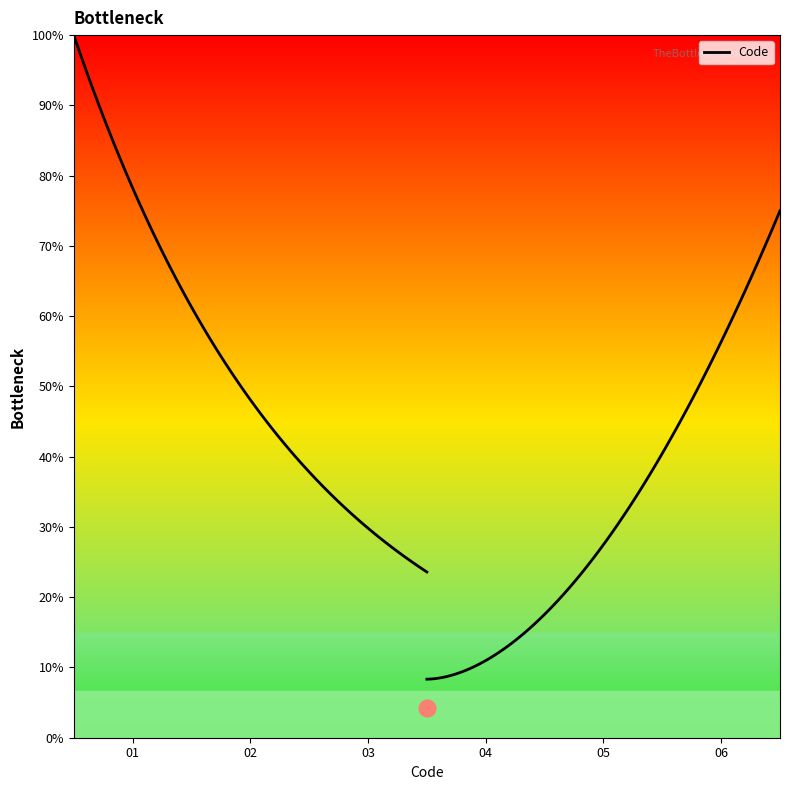

True or false: there are more than 0 points higher than both neighbors.

False